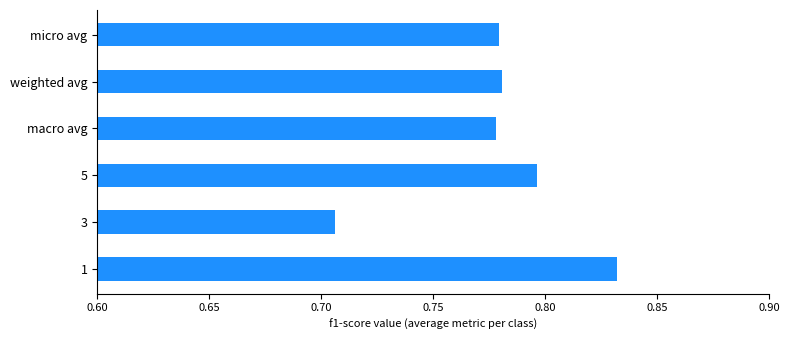

At which category does the chart reach its minimum across all series?

3